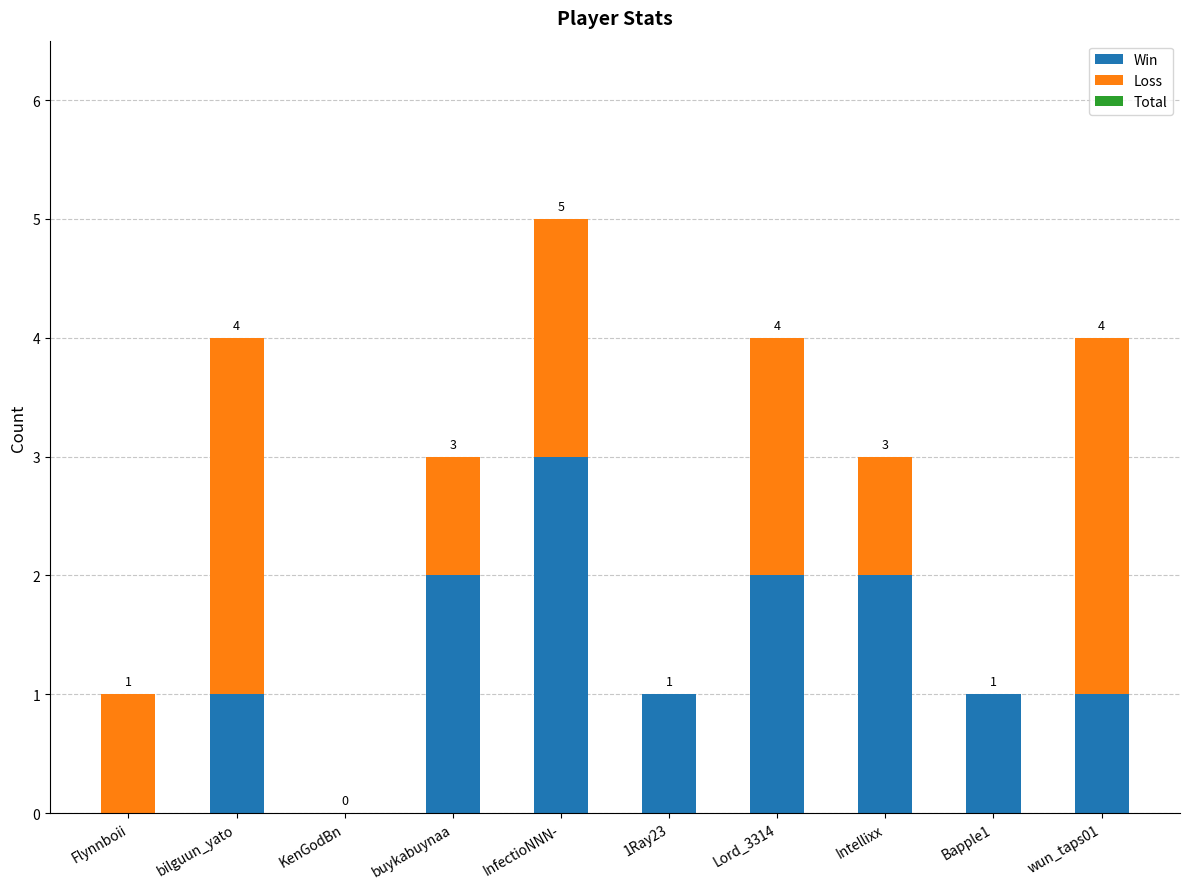

Reading left to right, list the values for the Win series.

Flynnboii=0	bilguun_yato=1	KenGodBn=0	buykabuynaa=2	InfectioNNN-=3	1Ray23=1	Lord_3314=2	Intellixx=2	Bapple1=1	wun_taps01=1